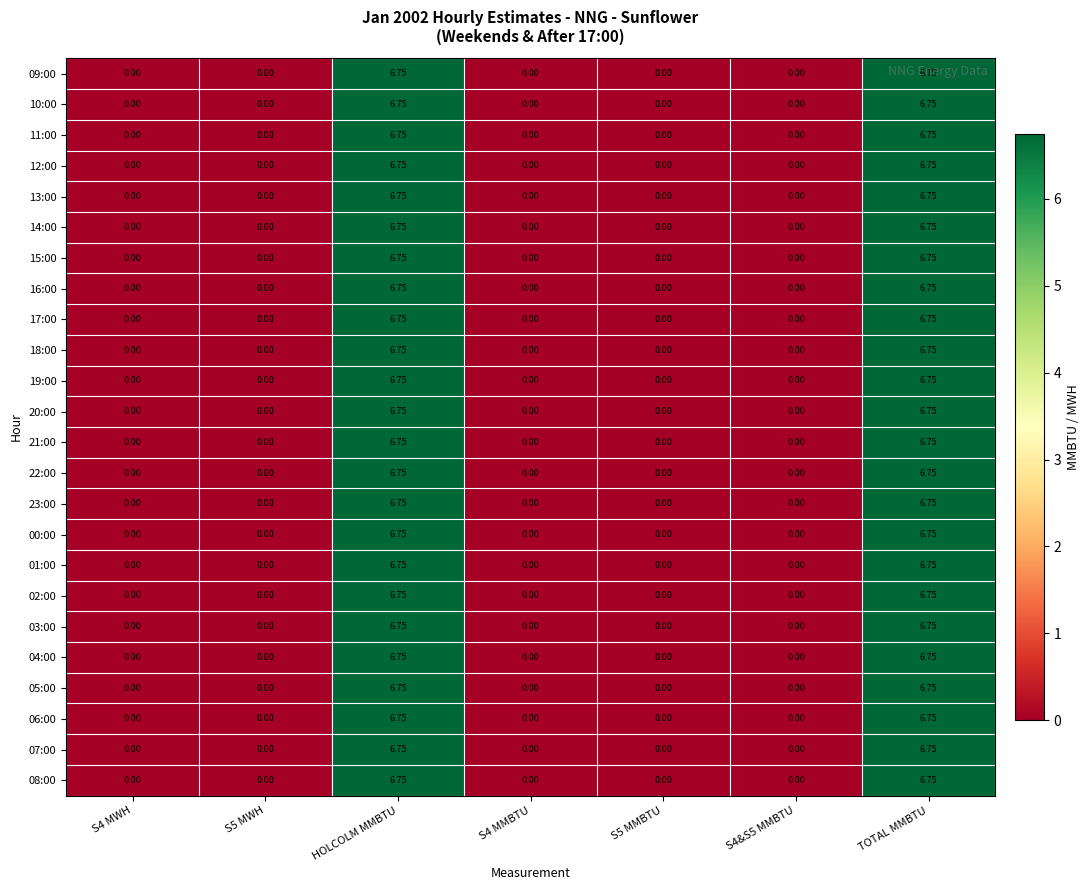

Which series has the largest range (max minus min)?

09:00